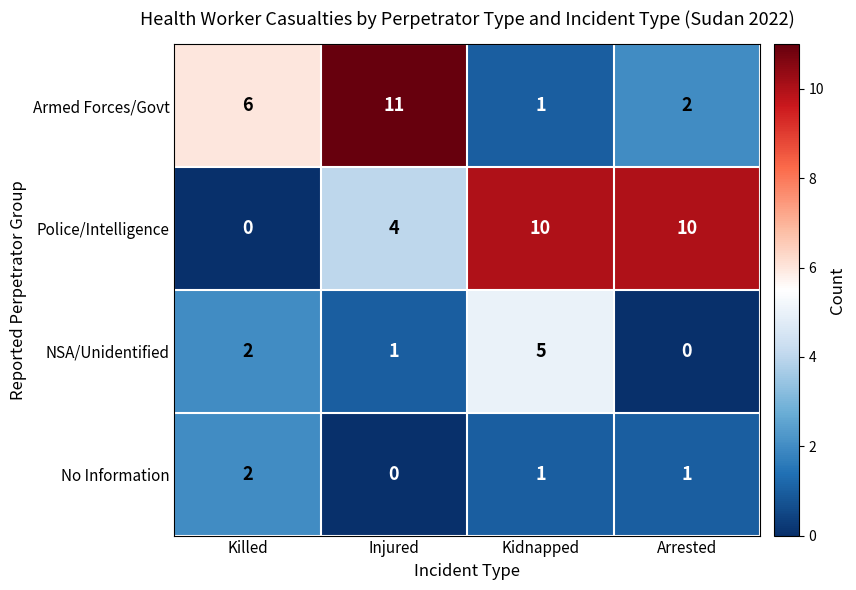

Between Killed and Injured, which series saw the biggest shift?

Armed Forces/Govt